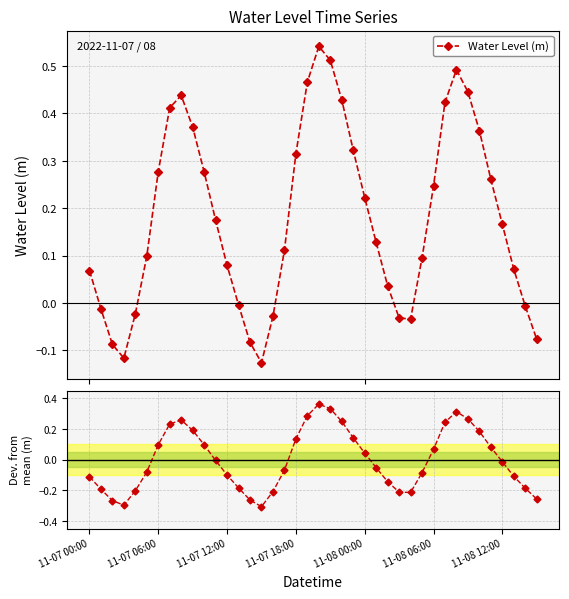

At how many categories does at least one series exceed 0?

28